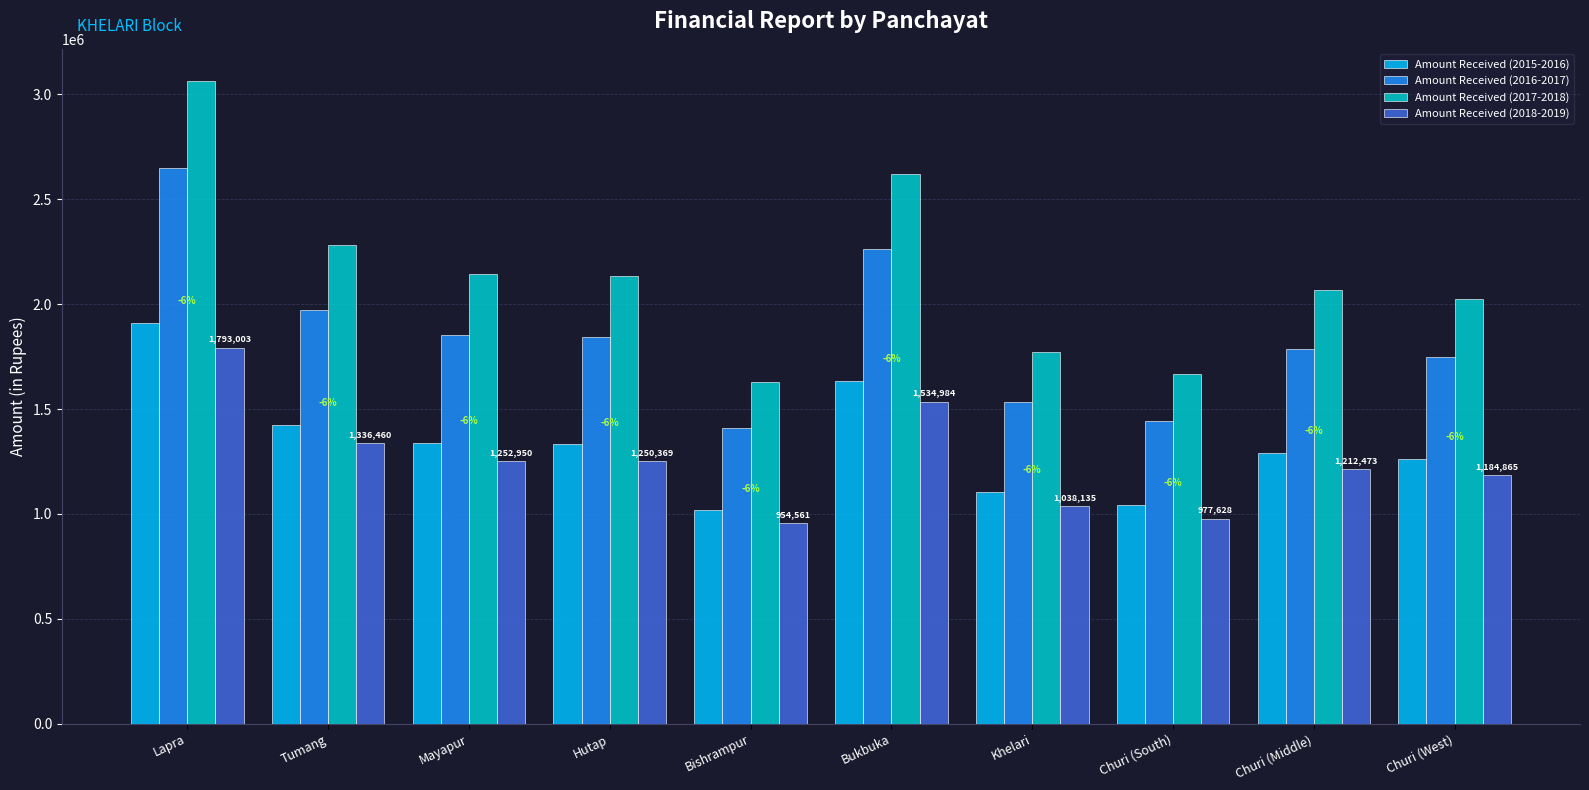

At which category does the chart reach its minimum across all series?

Bishrampur